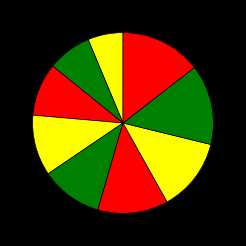

Count the number of slices in the pie.

9